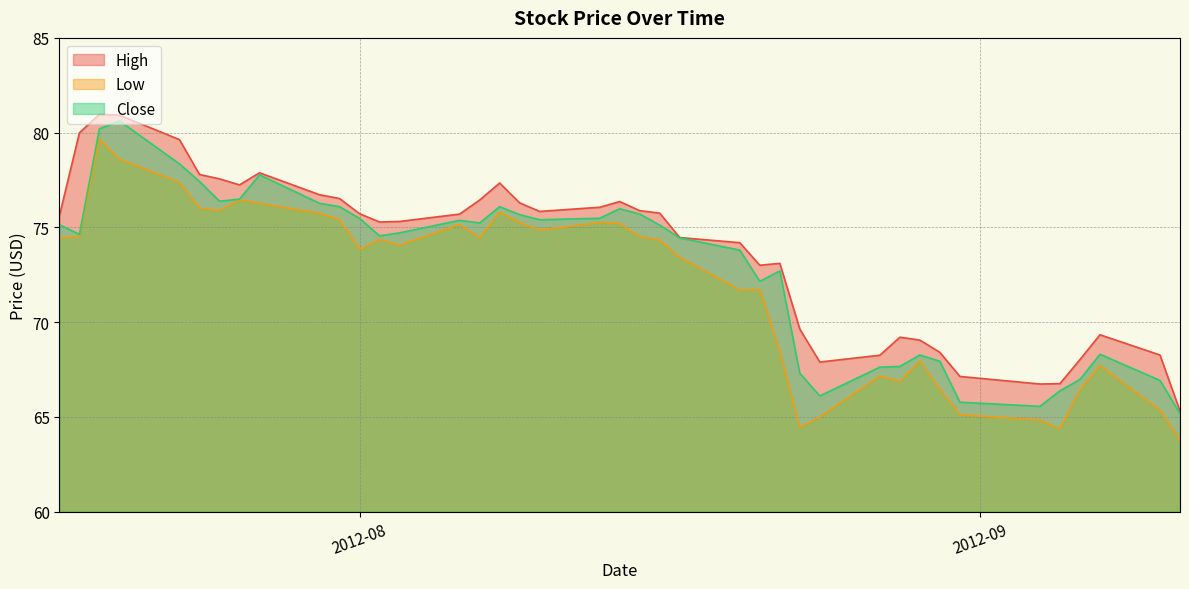

At which category is the sum across all series the highest?

2012-07-19